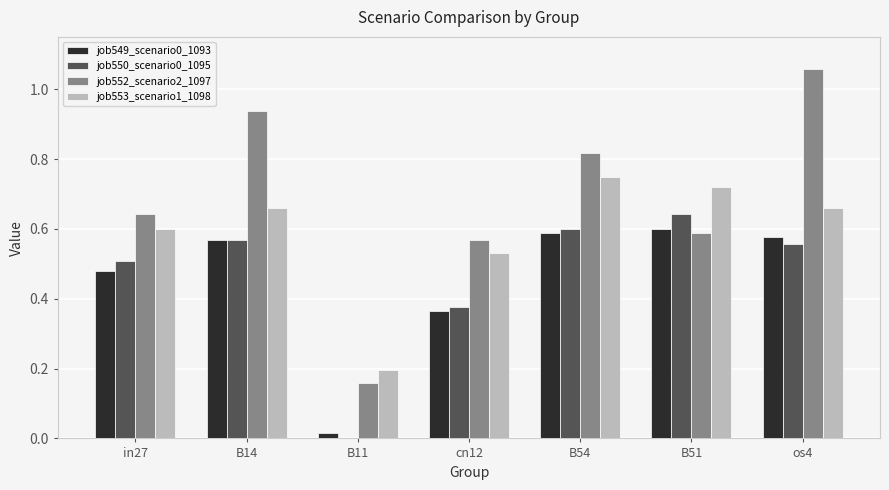

The job550_scenario0_1095 series shows 0.9 at in27. True or false?

False